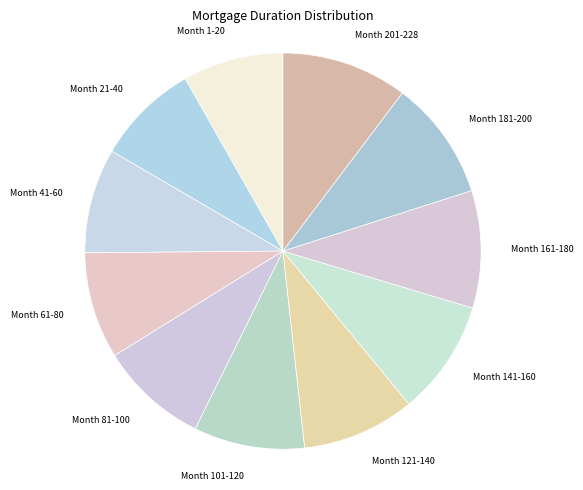

Approximately how many times larger is the value at Month 21-40 compared to Month 141-160?

0.9